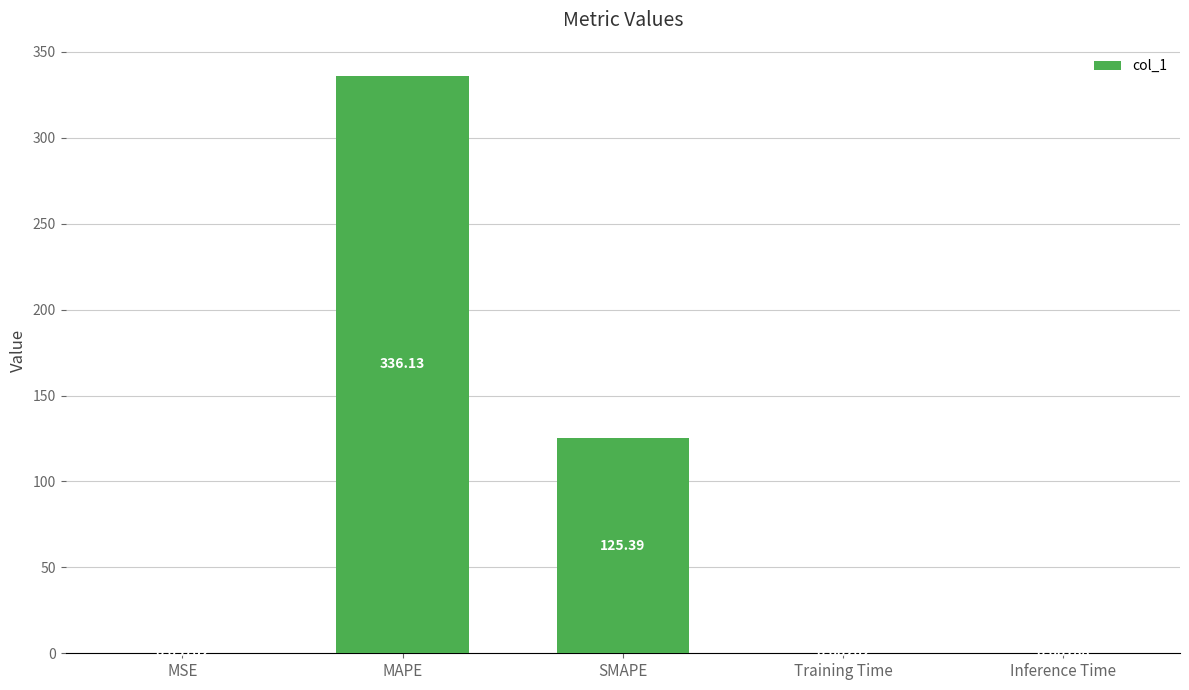

At which category does the chart reach its peak across all series?

MAPE